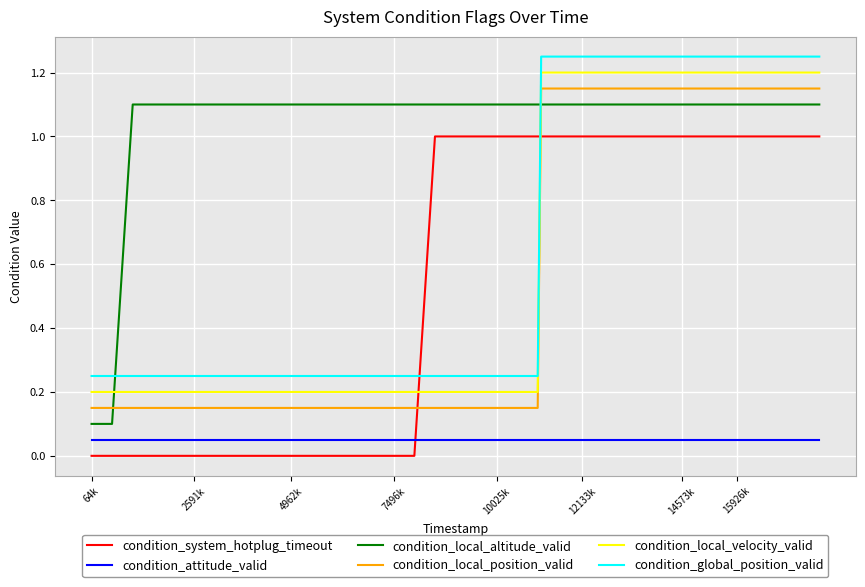

Which series has the largest total across all categories?

condition_local_altitude_valid